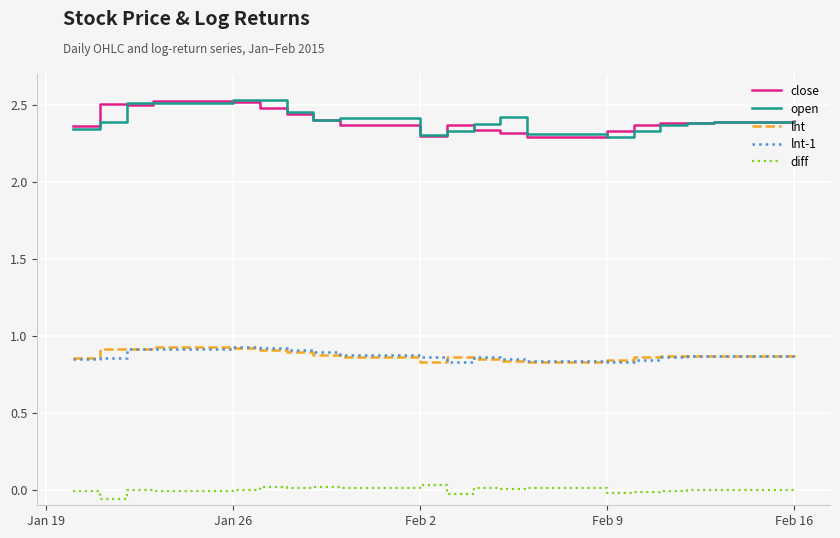

True or false: lnt and open intersect in this chart.

False